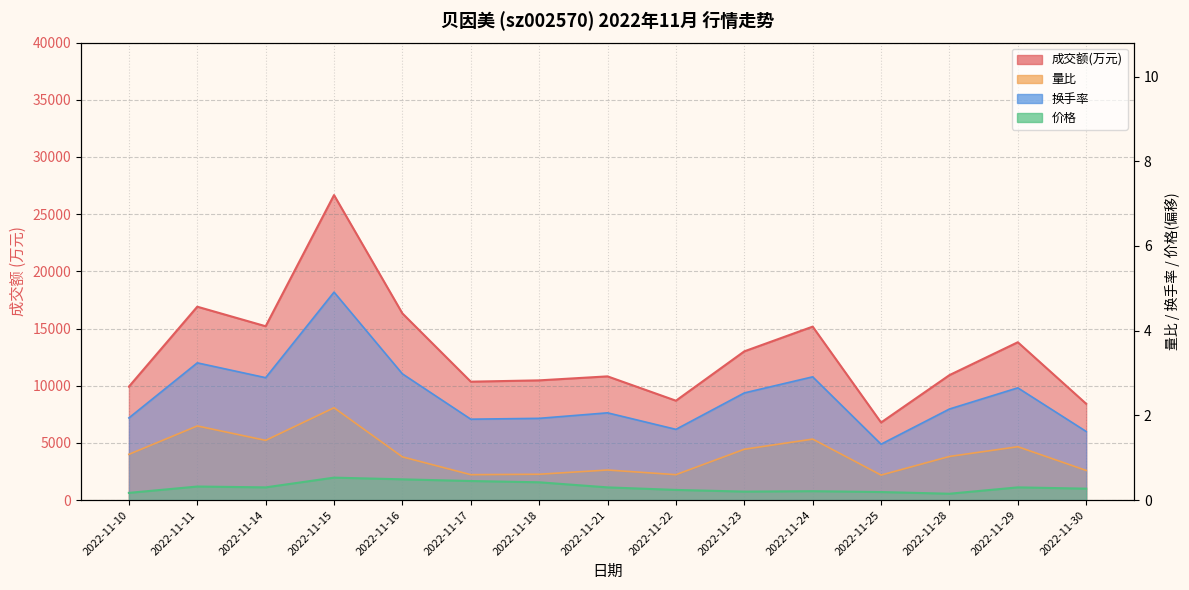

Does the chart have visible grid lines?

Yes